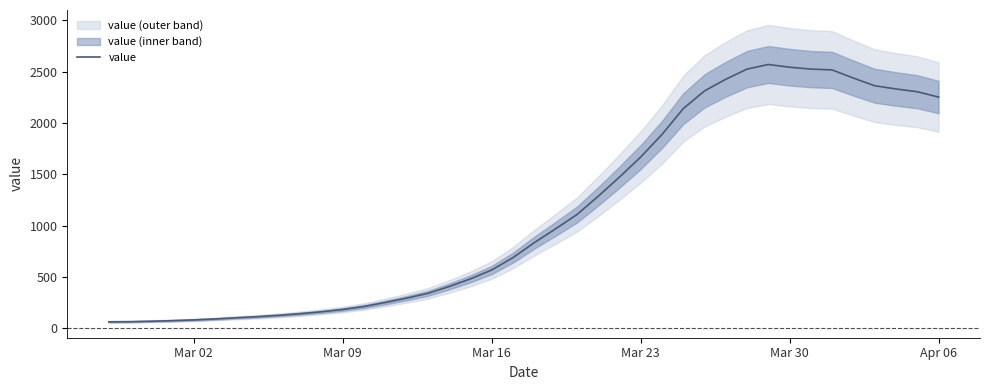

What is the difference between the second highest and second lowest values?

2477.8